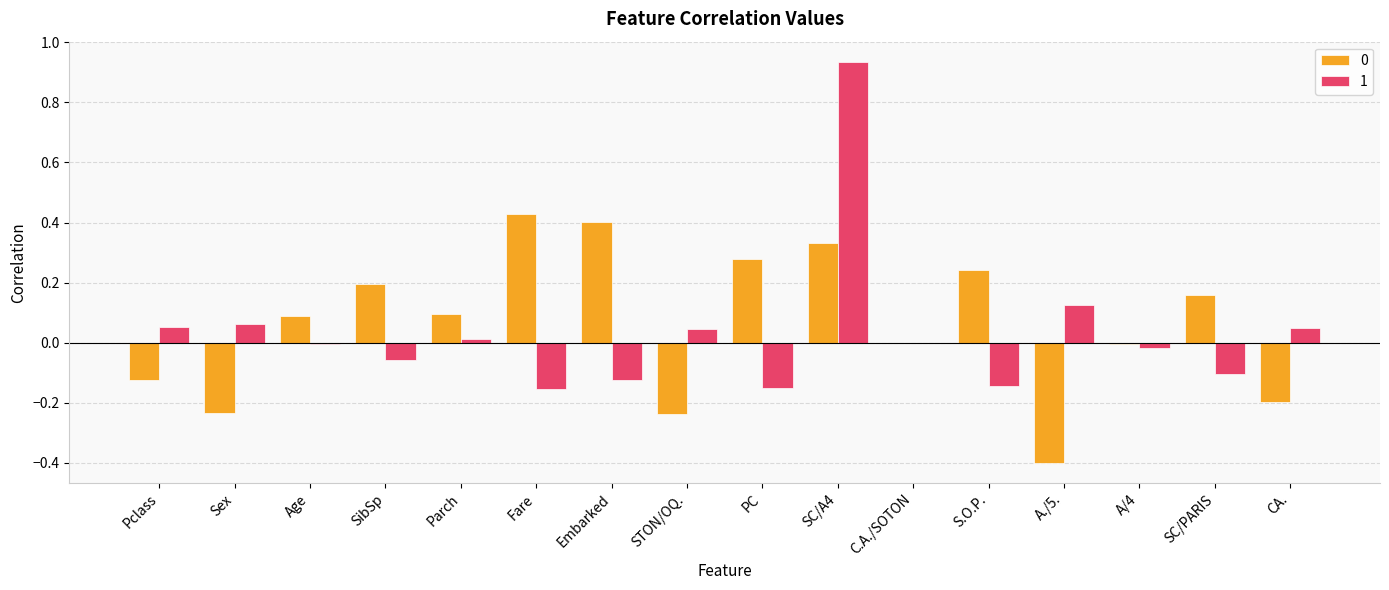

How many groups of bars are there?

16